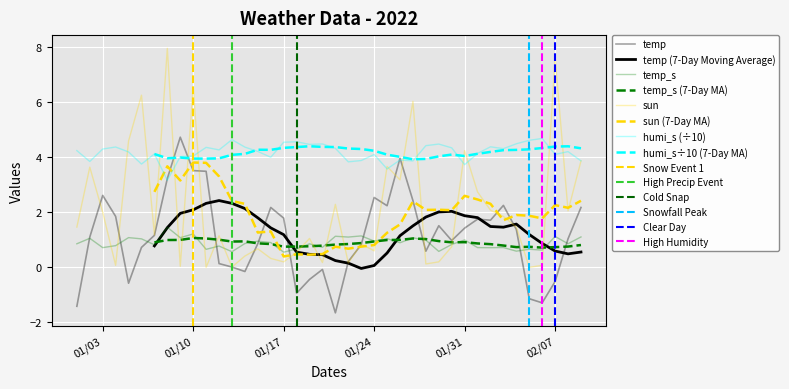

How many interior local peaks does the humi_s series have?

12